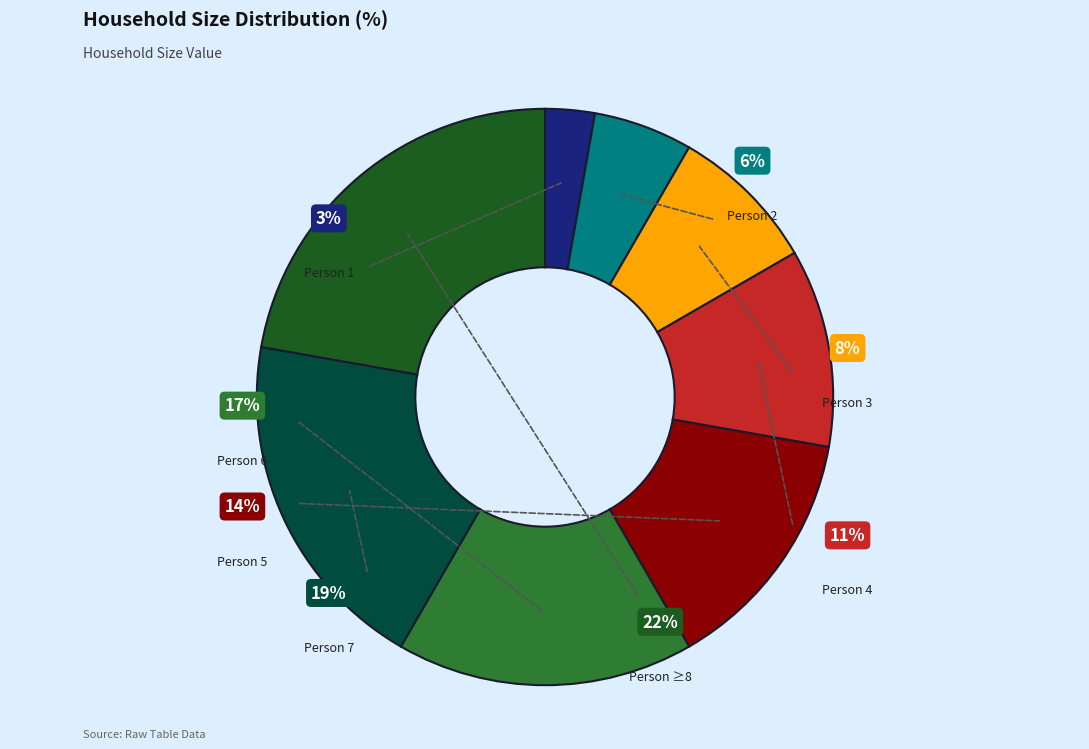

Which category has the biggest portion of the pie?

person_more_8